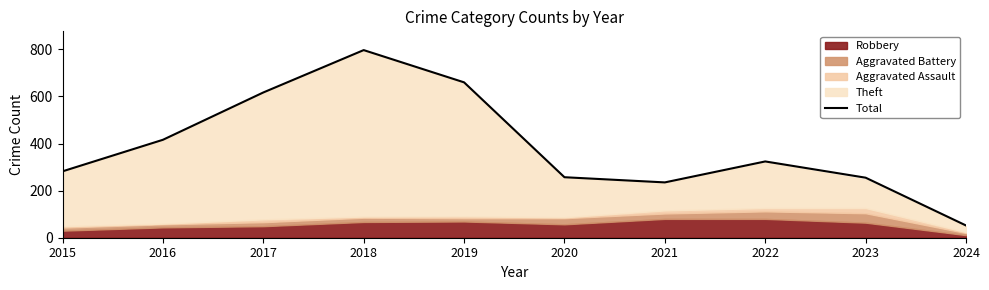

What is the difference between the maximum and minimum values?

745